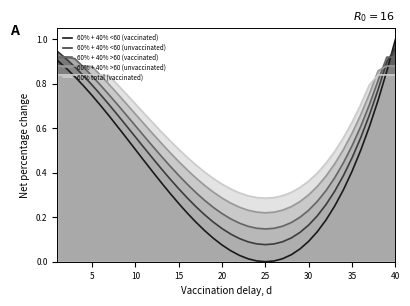

The value of 60% + 40% <60 (vaccinated) at 35 is 0.4. True or false?

True